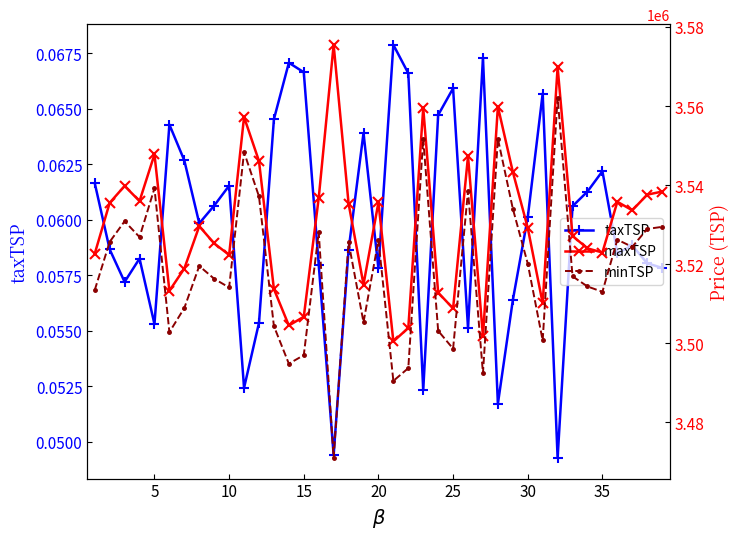

Reading right to left, extract all data points from this chart.

taxTSP: 0.1	0.1	0.1	0.1	0.1	0.1	0.1	0.0	0.1	0.1	0.1	0.1	0.1	0.1	0.1	0.1	0.1	0.1	0.1	0.1	0.1	0.1	0.0	0.1	0.1	0.1	0.1	0.1	0.1	0.1	0.1	0.1	0.1	0.1	0.1	0.1	0.1	0.1	0.1
maxTSP: 3538380.0	3537600.0	3533645.0	3535800.0	3522975.0	3524015.0	3527150.0	3569855.0	3510130.0	3529205.0	3543360.0	3559855.0	3501795.0	3547340.0	3508830.0	3512835.0	3559540.0	3503900.0	3500495.0	3535655.0	3514885.0	3535360.0	3575480.0	3536740.0	3506730.0	3504520.0	3513730.0	3546080.0	3557225.0	3522365.0	3525280.0	3529625.0	3518925.0	3513300.0	3547785.0	3535965.0	3539800.0	3535530.0	3522670.0
minTSP: 3529460.0	3528930.0	3524395.0	3526220.0	3513040.0	3514385.0	3516950.0	3562145.0	3500730.0	3520170.0	3534055.0	3551745.0	3492470.0	3538530.0	3498655.0	3503175.0	3551770.0	3493745.0	3490510.0	3526120.0	3505340.0	3525570.0	3471040.0	3528075.0	3497015.0	3494865.0	3504355.0	3537145.0	3548335.0	3514130.0	3516330.0	3519565.0	3508950.0	3502830.0	3539220.0	3526880.0	3530870.0	3525665.0	3513475.0